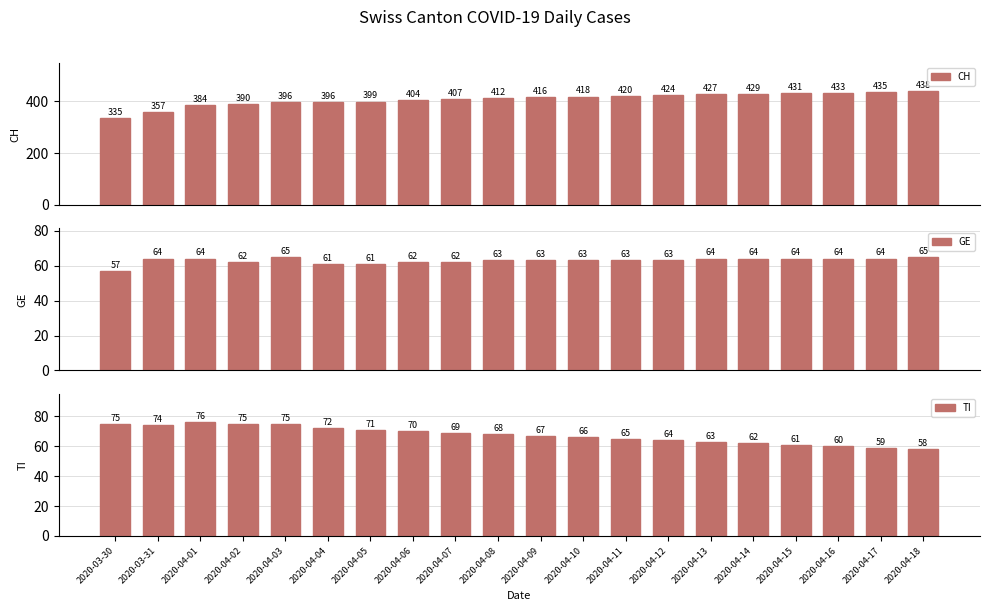

What is the spread (max minus min) of values at 2020-04-10?

355